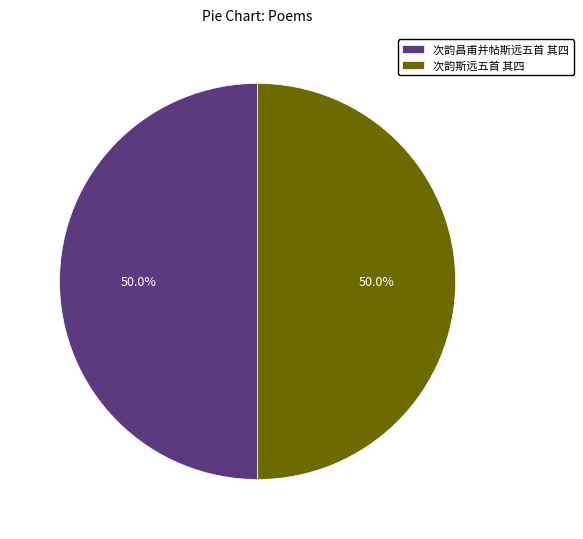

What is the ratio of the value at 次韵昌甫并帖斯远五首 其四 to the value at 次韵斯远五首 其四?

1.0